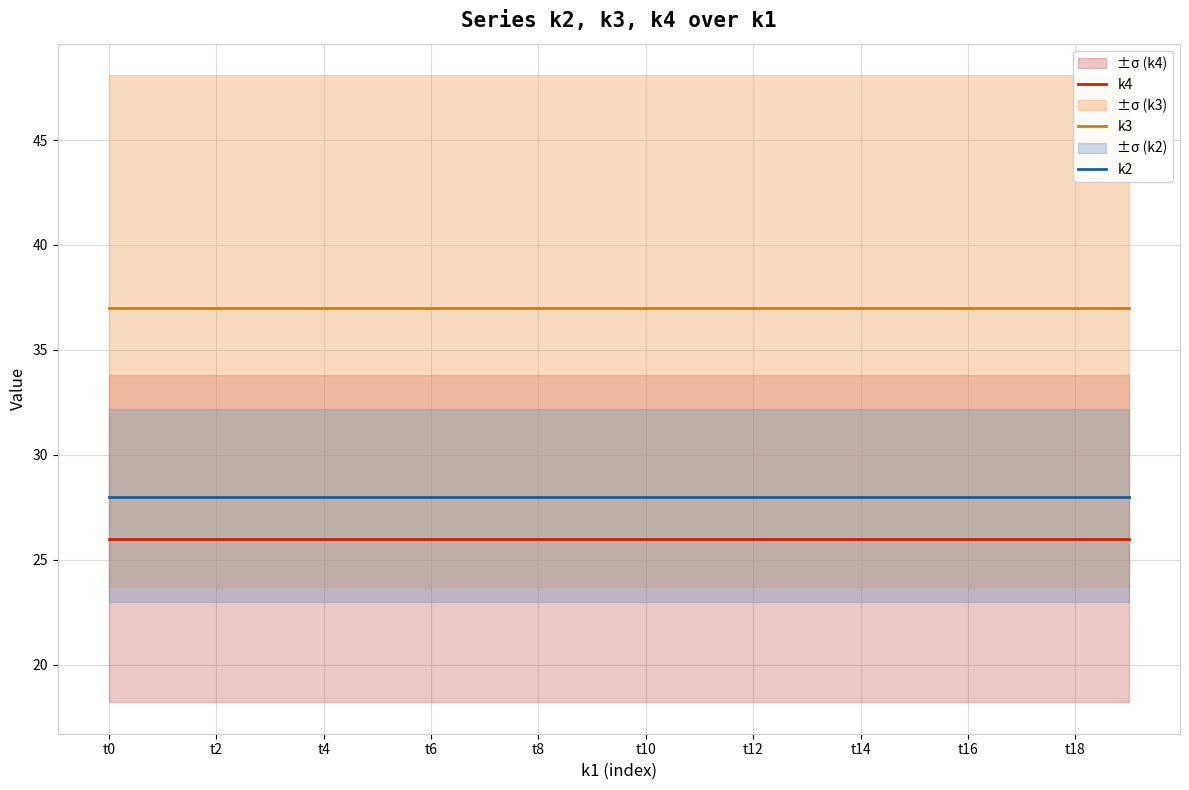

True or false: k2 and k3 cross at least once.

False